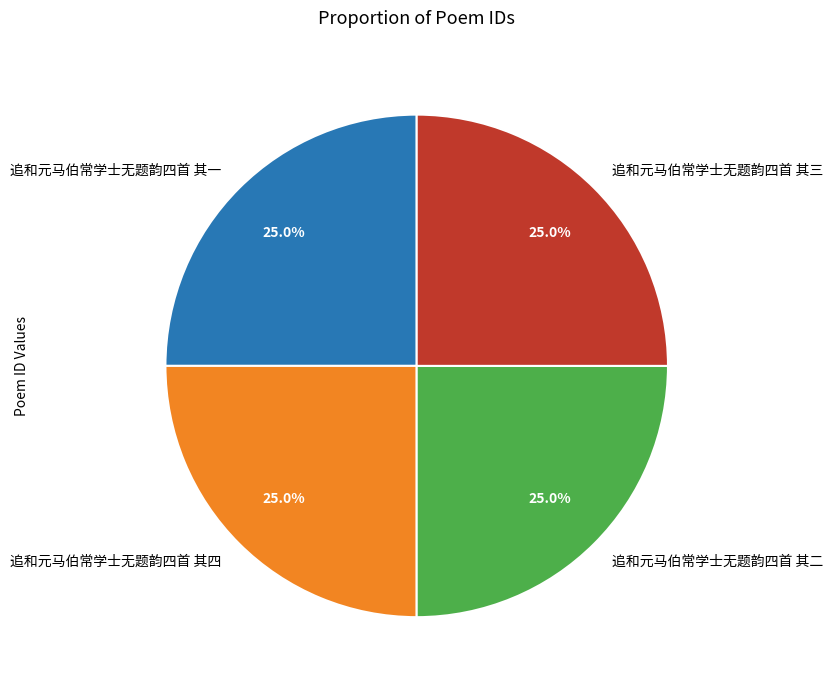

Does any single category account for the majority?

No